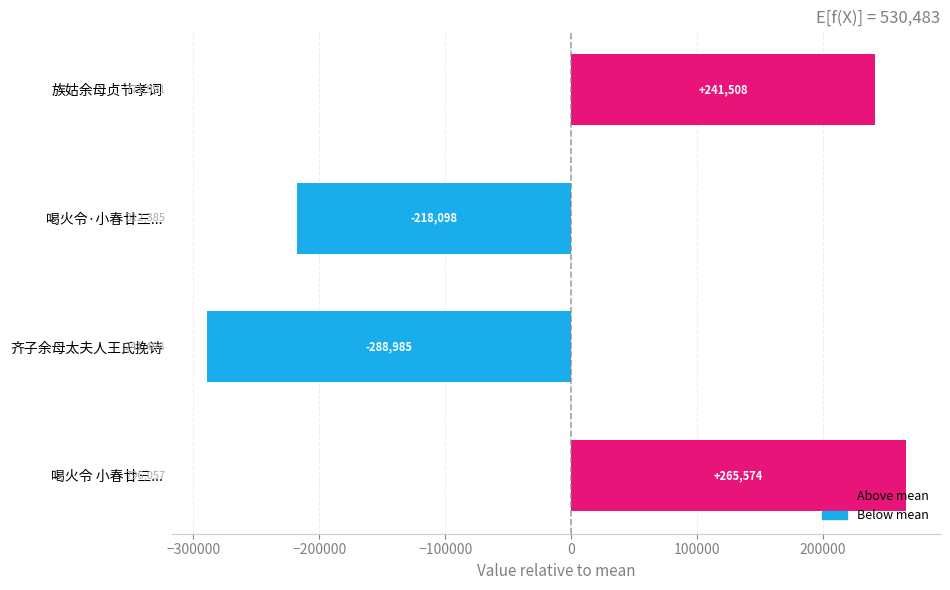

List the labels in order of value, smallest first.

齐子余母太夫人王氏挽诗, 喝火令·小春廿三..., 族姑余母贞节孝词, 喝火令 小春廿三...